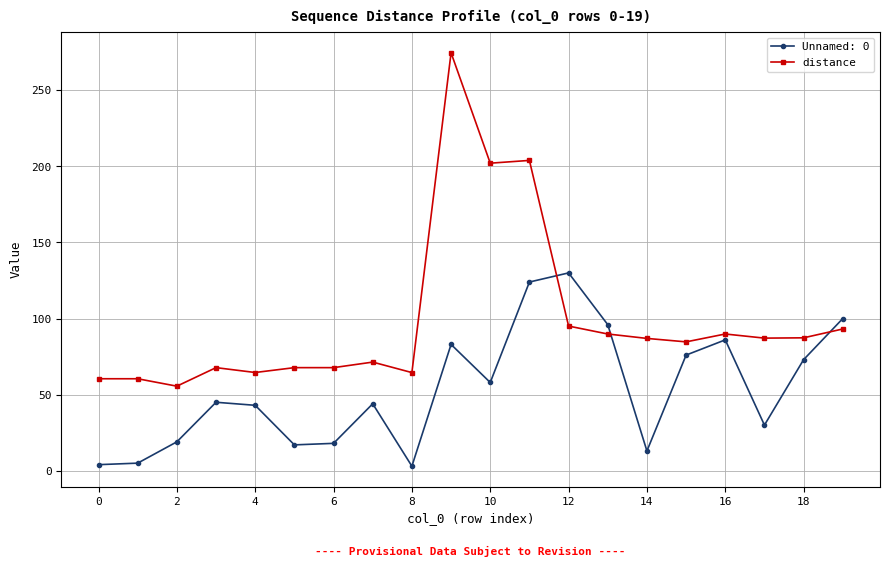

What is the sum of all distance values?

1974.8